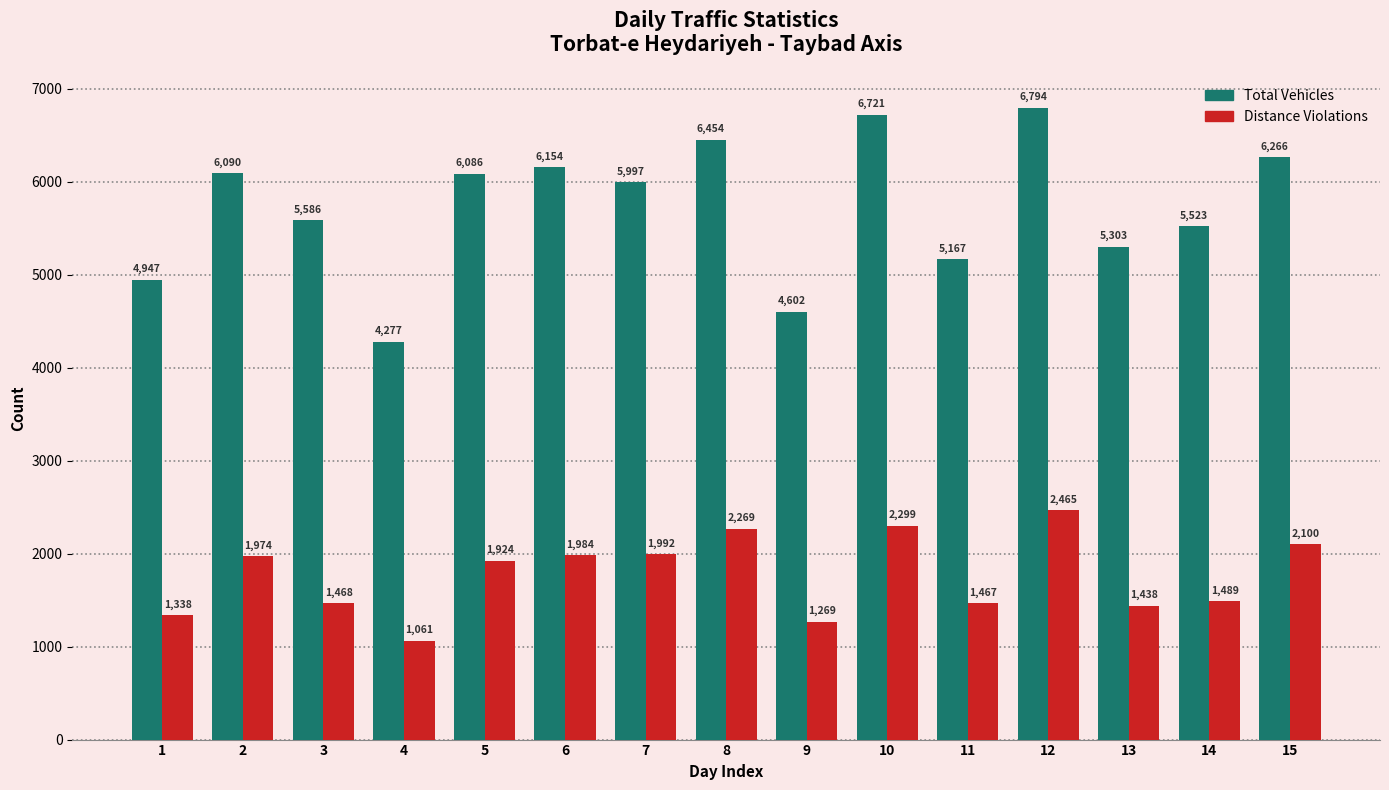

What is the smallest value displayed?

1061